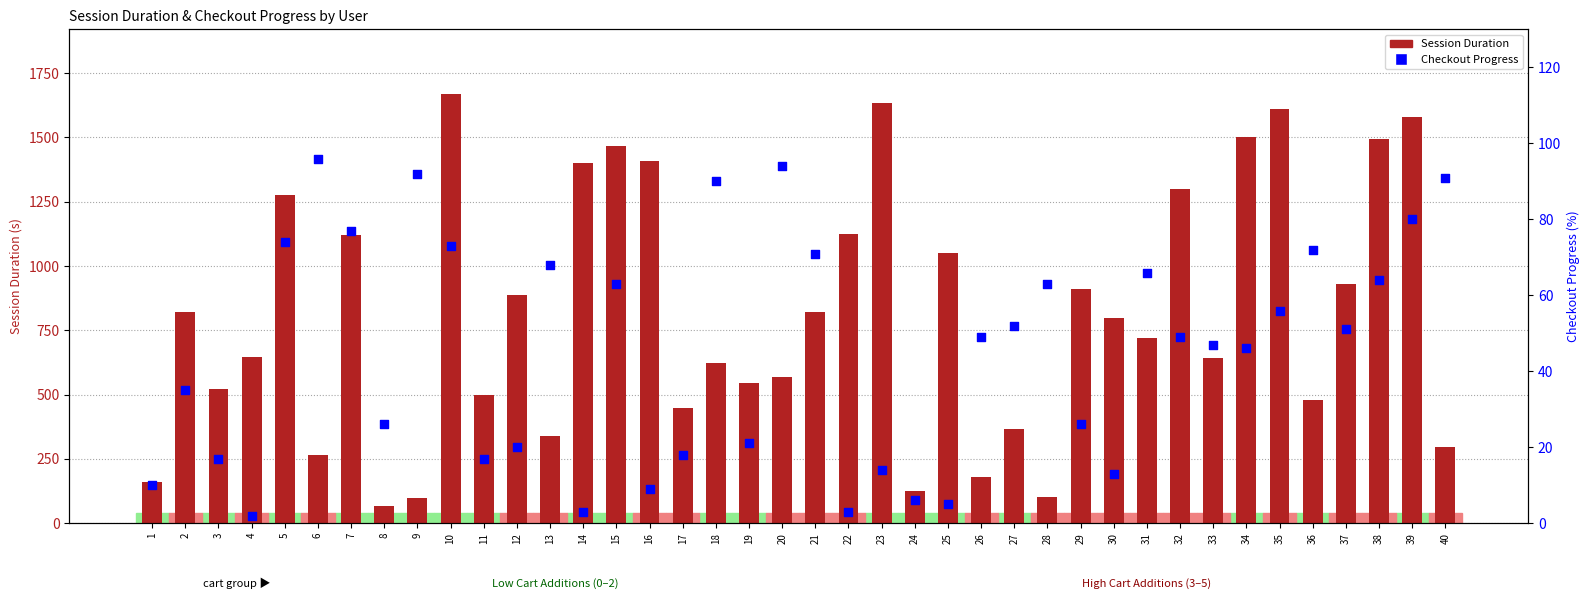

What are all the series names shown in the legend?

Session Duration, Checkout Progress